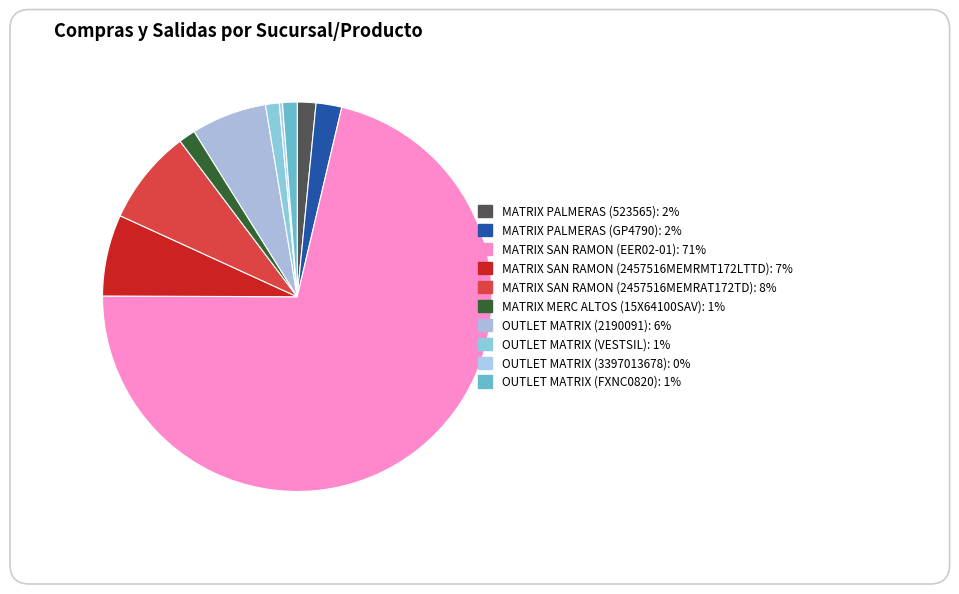

How many segments does this pie chart have?

10